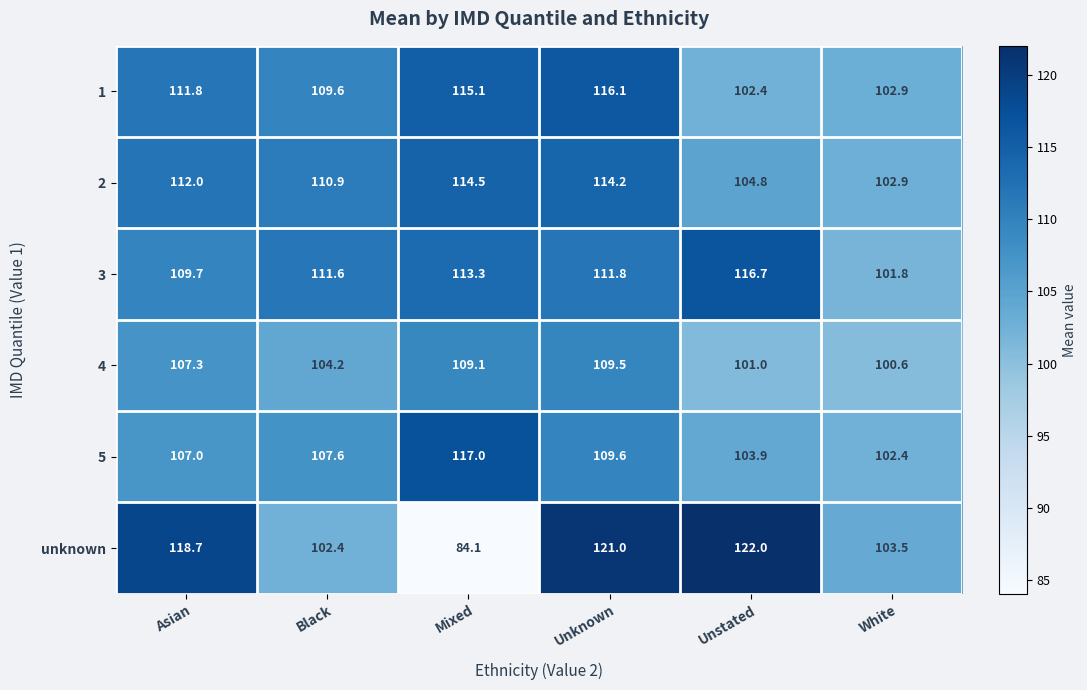

Which category has the lowest value in the 2 series?

White